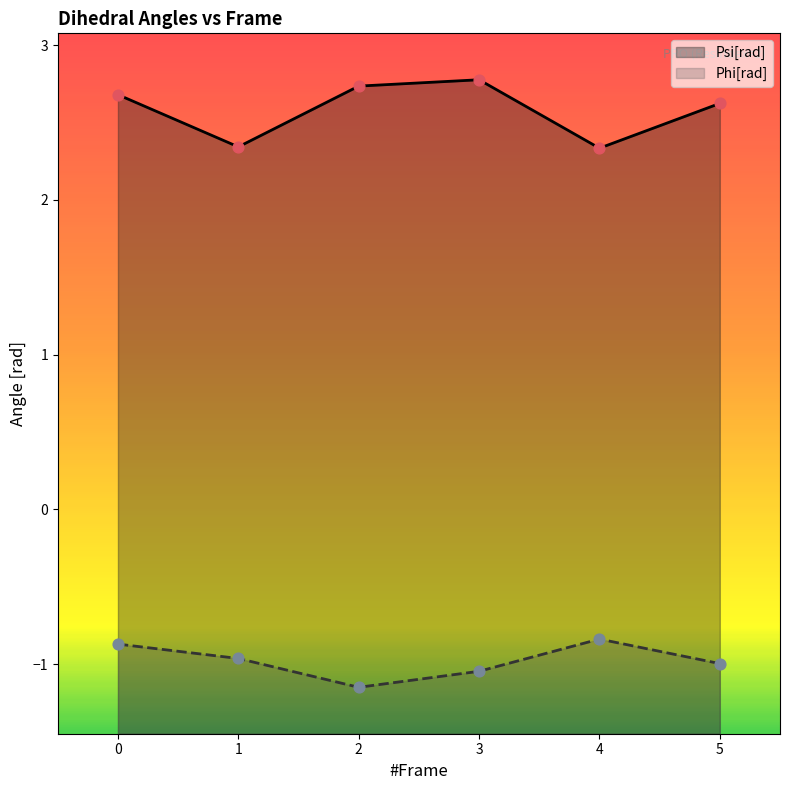

Is the value of Psi[rad] at 5 greater than the value of Phi[rad] at 5?

Yes